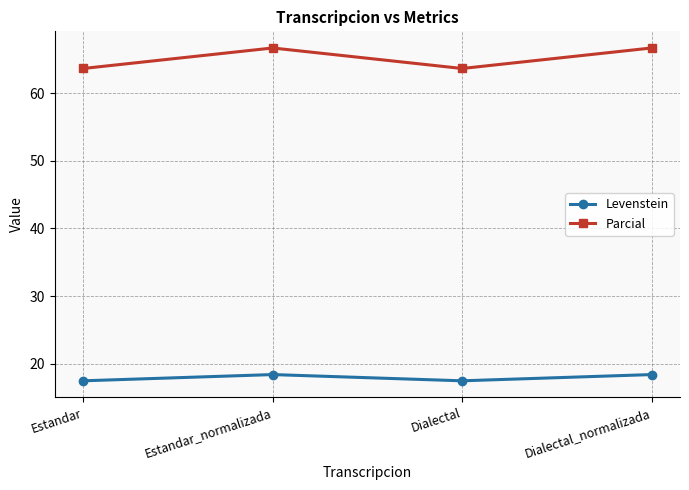

What is the approximate value of Levenstein at Dialectal_normalizada?

18.4